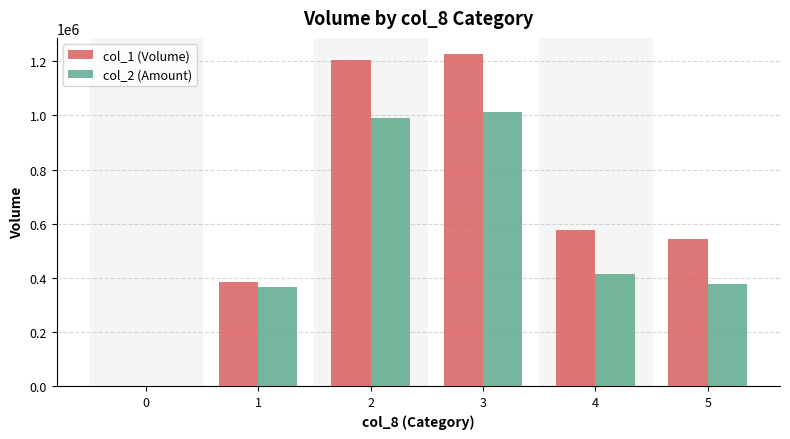

Which series changed the most between 2 and 4?

col_1 (Volume)